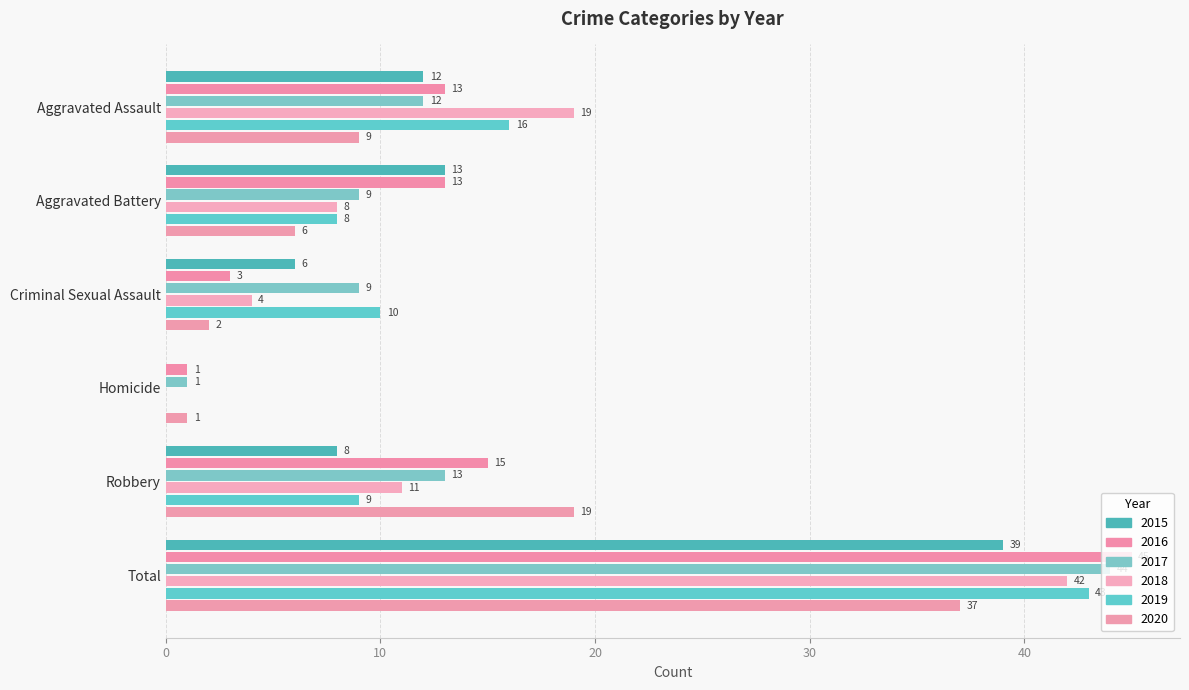

What are all the series names shown in the legend?

2015, 2016, 2017, 2018, 2019, 2020